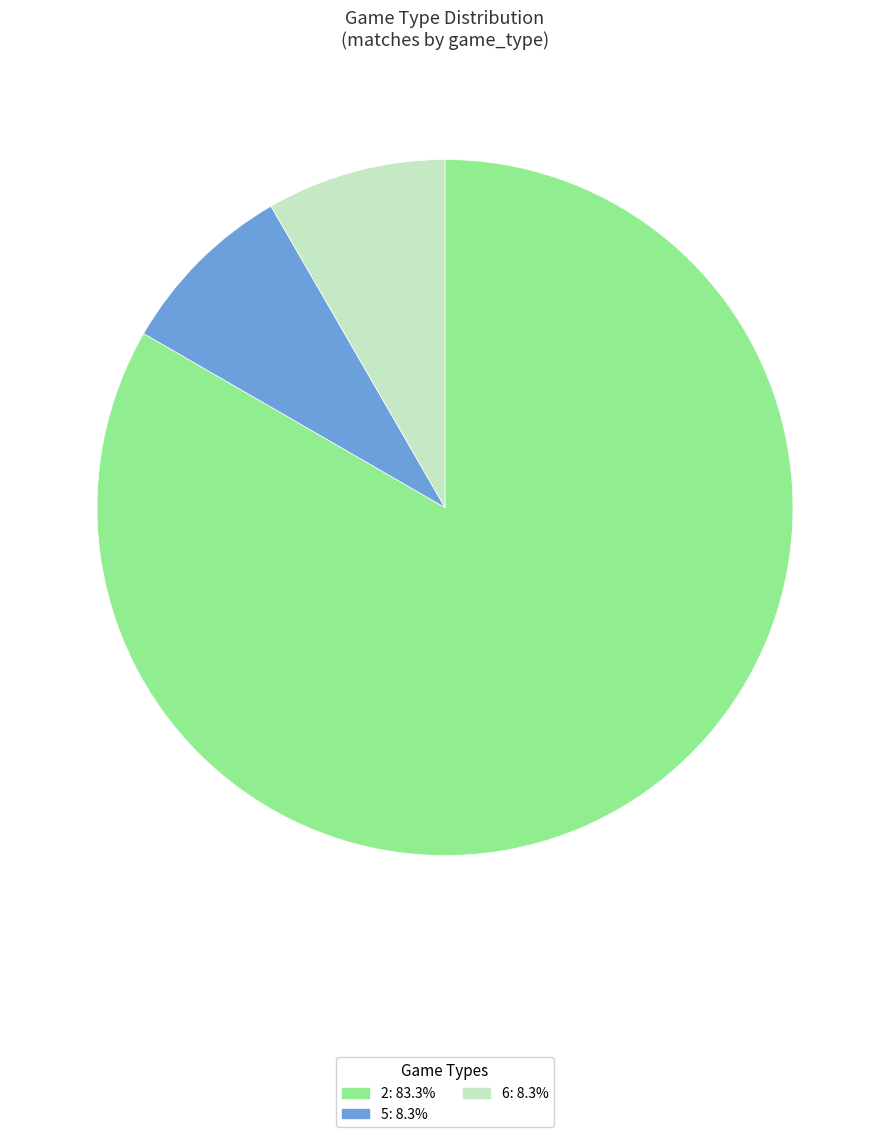

Do 5 and 6 together represent more than half of the pie?

No